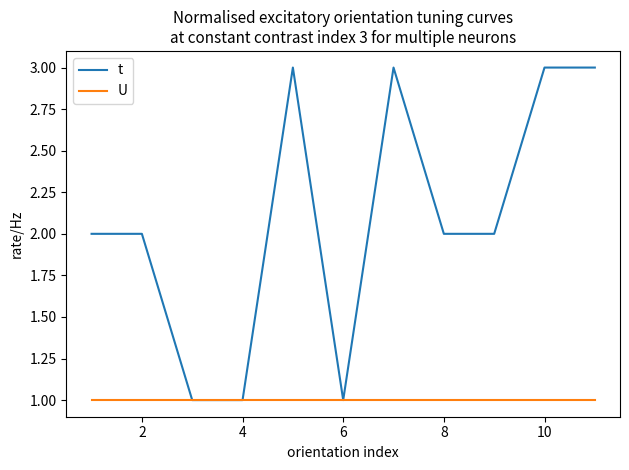

Which series has the widest spread of values?

t